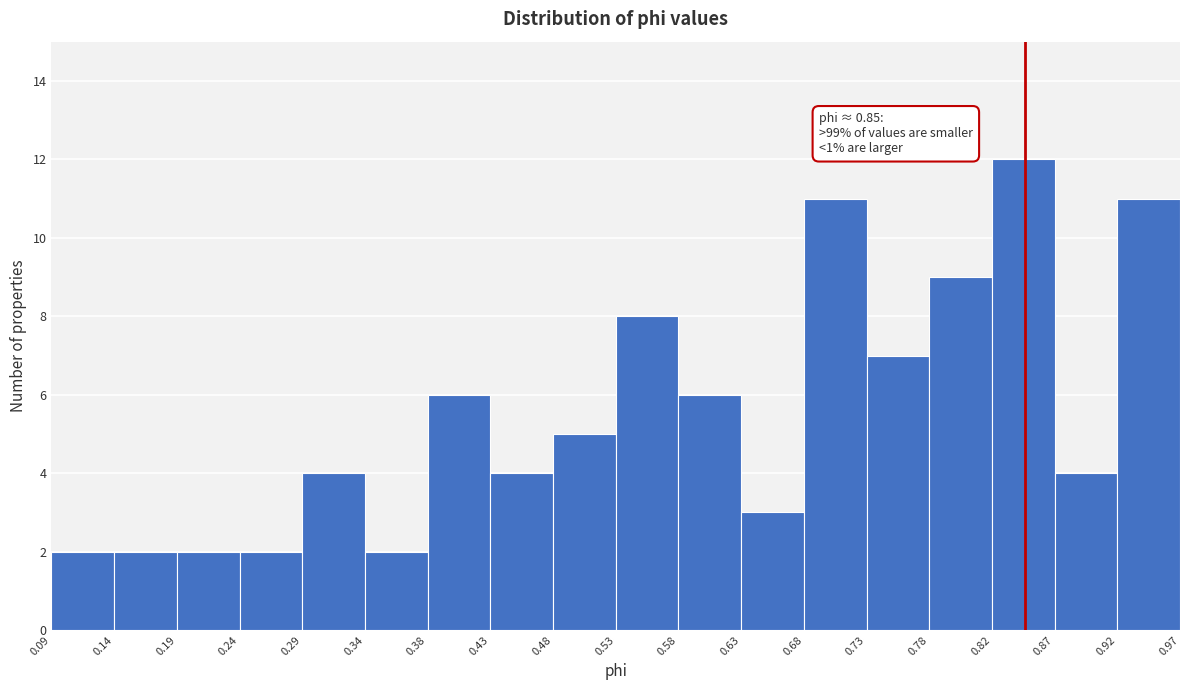

Which range on the x-axis has the tallest bar?

0.82 to 0.87